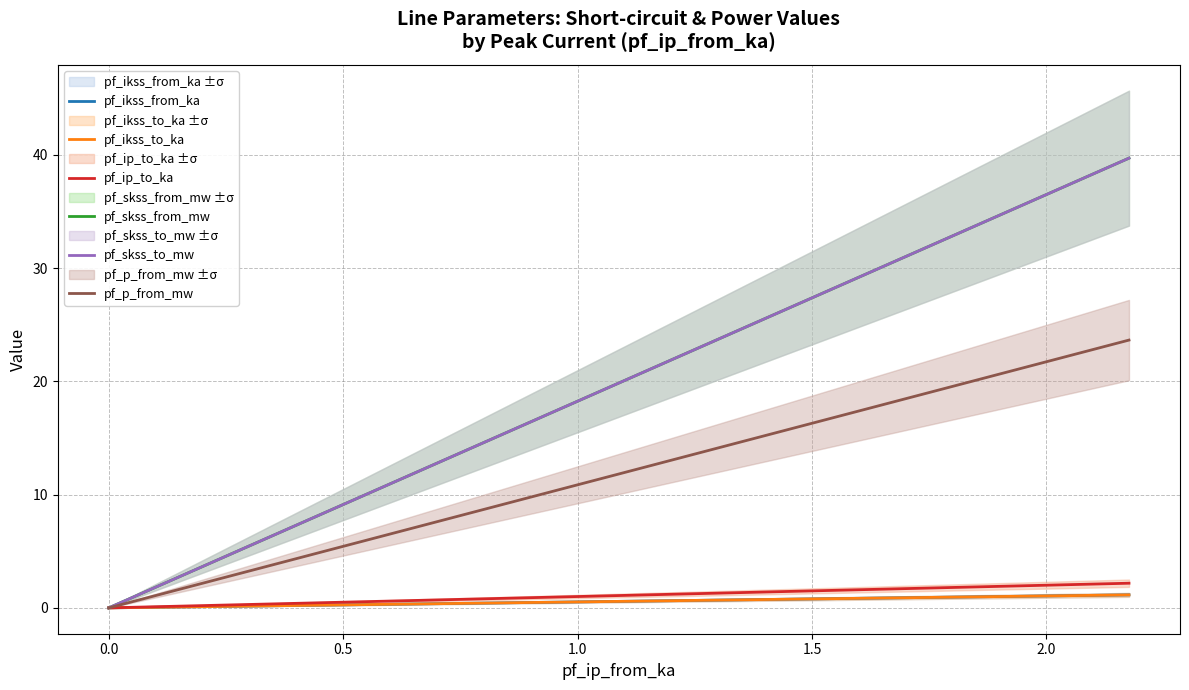

The pf_ip_to_ka series shows -0.9 at 0.0. True or false?

False